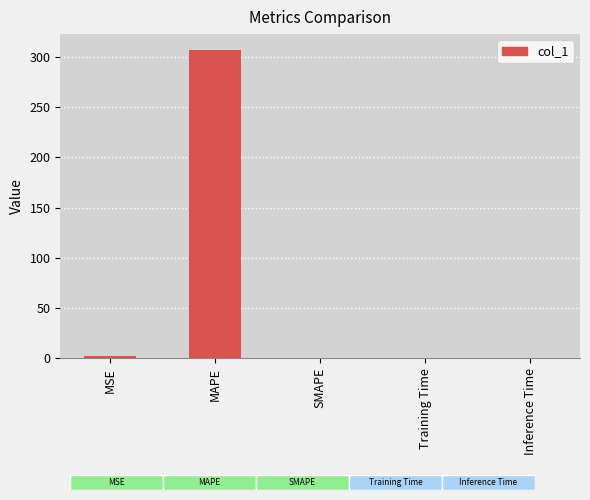

Reading left to right, list all the values displayed in this chart.

MSE=1.8	MAPE=307.2	SMAPE=0.0	Training Time=0.0	Inference Time=0.0